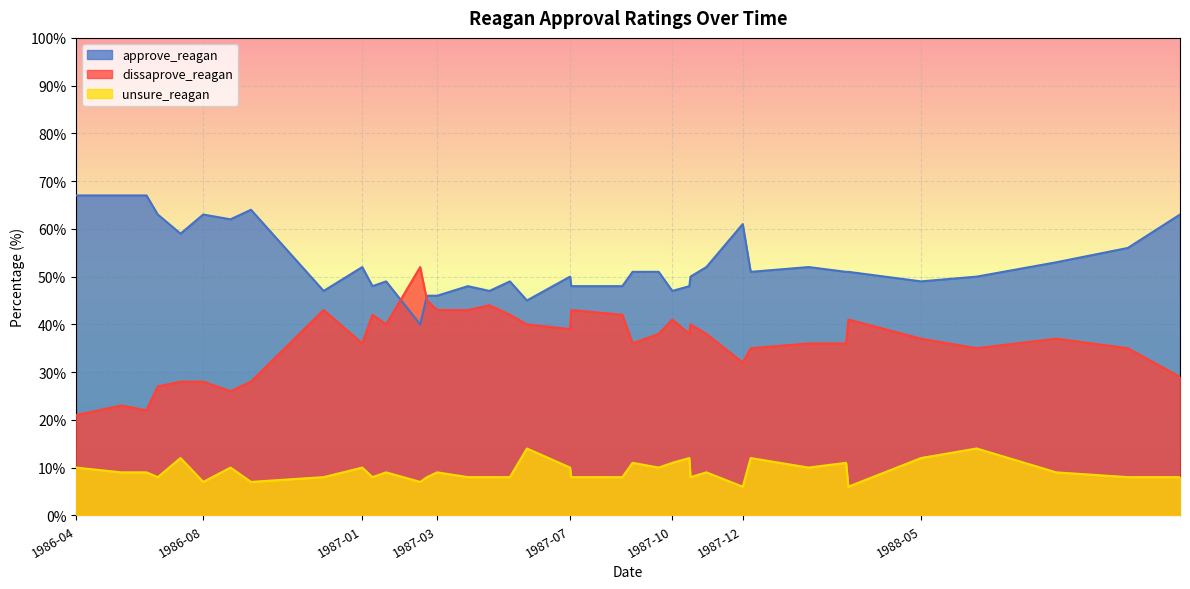

What is the value of the unsure_reagan point at the 39th from the left?

9